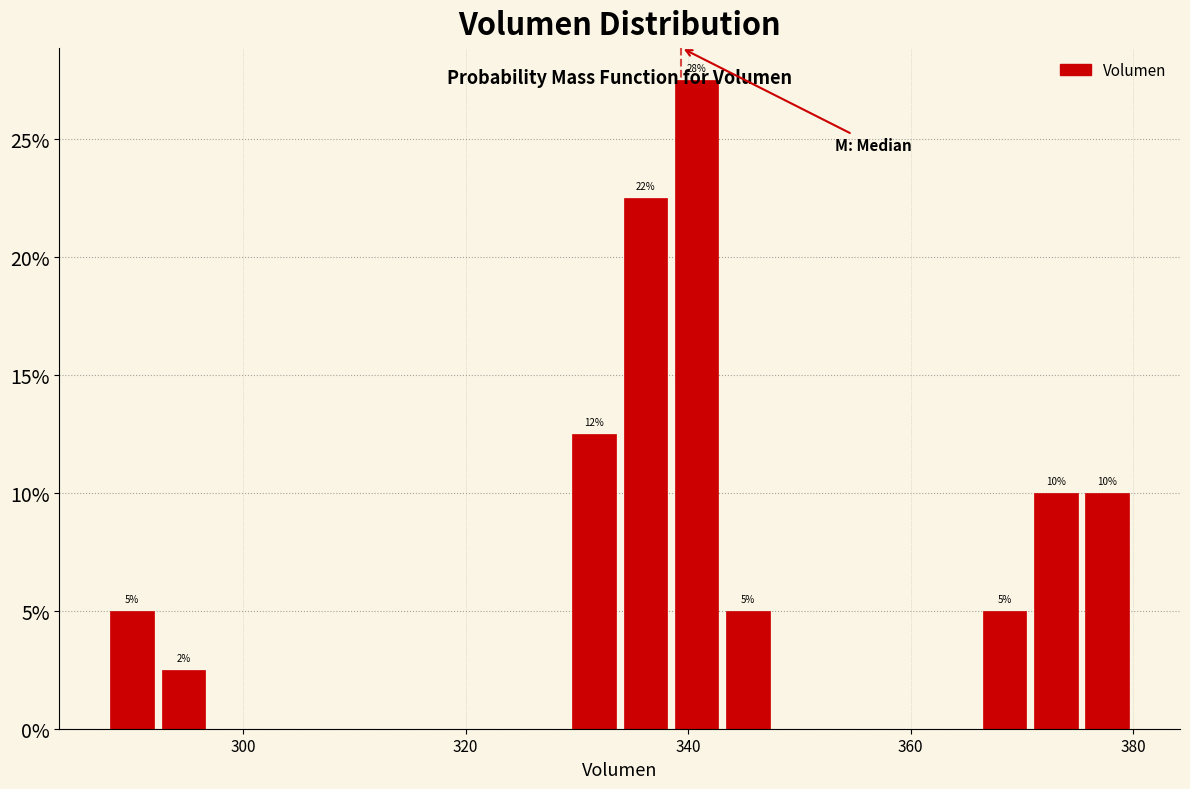

Read against the x-axis, roughly where is the centre of the tallest bar?

340